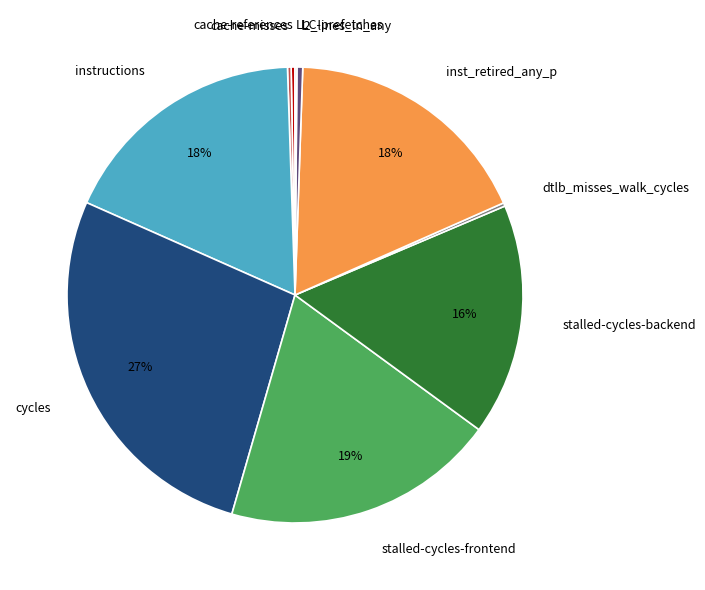

Is there any slice that represents more than half of the pie?

No